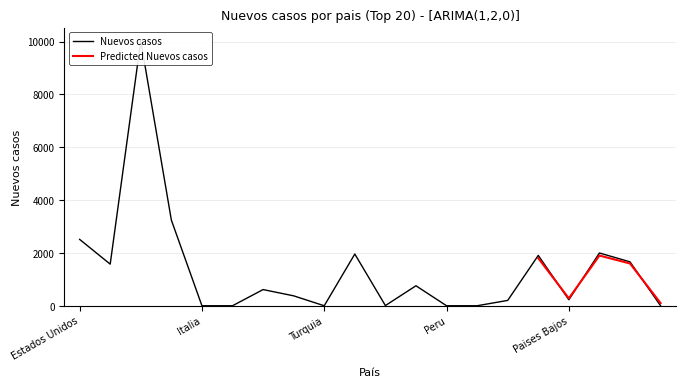

Is this an area chart (filled region under the line)?

No